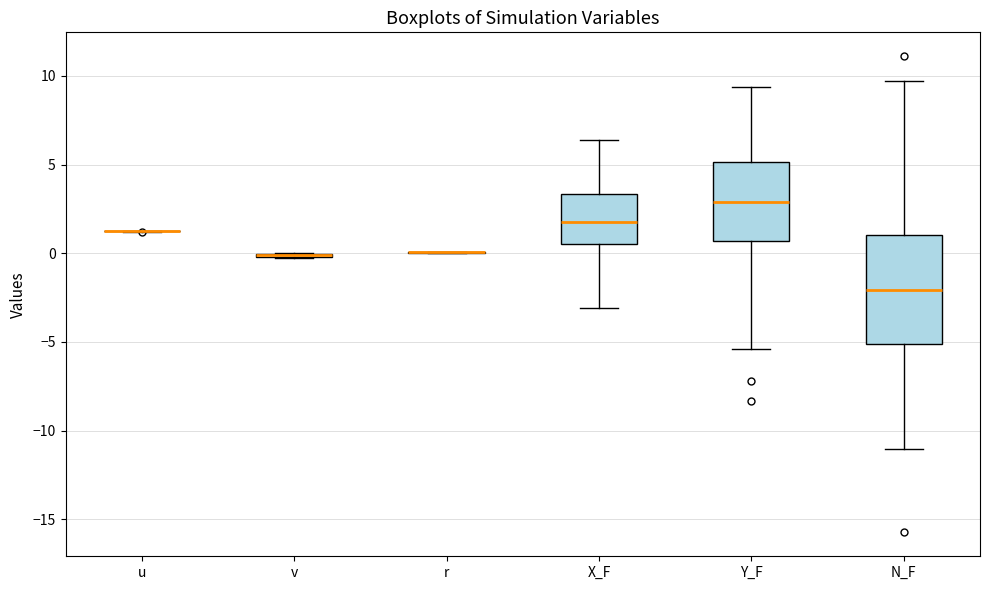

Reading left to right, read every box against the y-axis: the position of its median line, the range the box covers, and the ends of its whiskers. The values are not printed on the chart, so give them approximately, as read against the axis.

u: box collapsed to a line at 1.0, whiskers 1.0 to 1.5
v: box collapsed to a line at 0.0, whiskers 0.0 to 0.0
r: box collapsed to a line at 0.0, whiskers 0.0 to 0.0
X_F: median 1.5, box 0.5 to 3.5, whiskers -3.0 to 6.5
Y_F: median 3.0, box 0.5 to 5.0, whiskers -5.5 to 9.5
N_F: median -2.0, box -5.0 to 1.0, whiskers -11.0 to 9.5